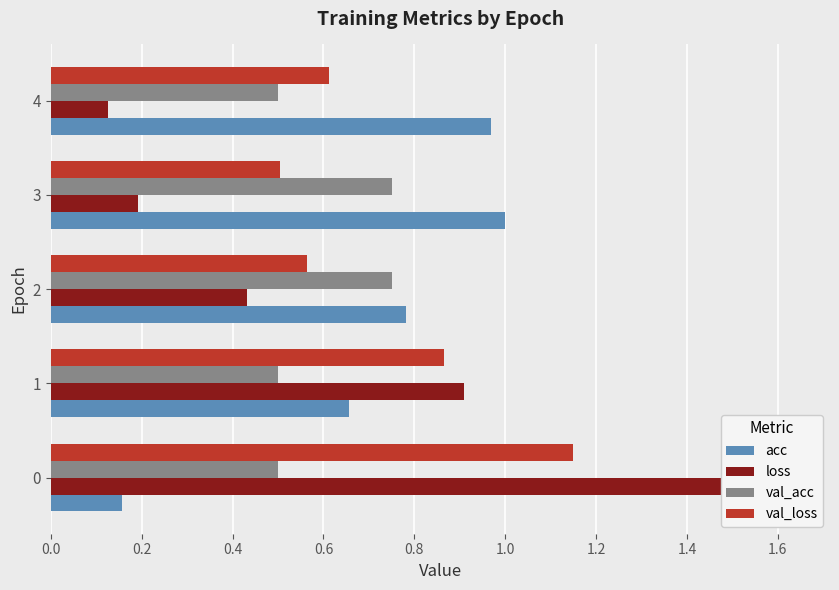

What is the greatest value displayed?

1.6